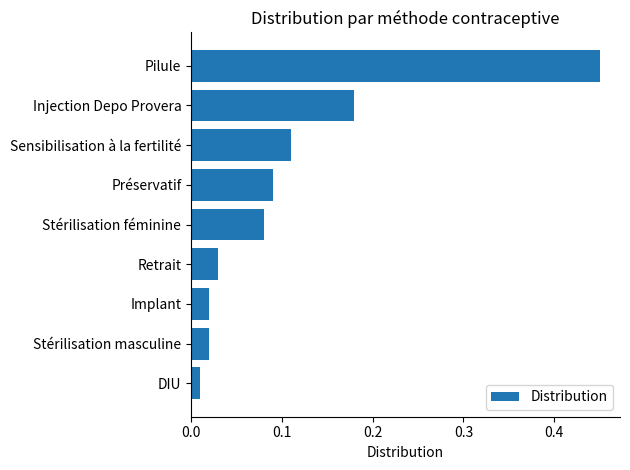

Where is the data nearest to the value 0?

DIU